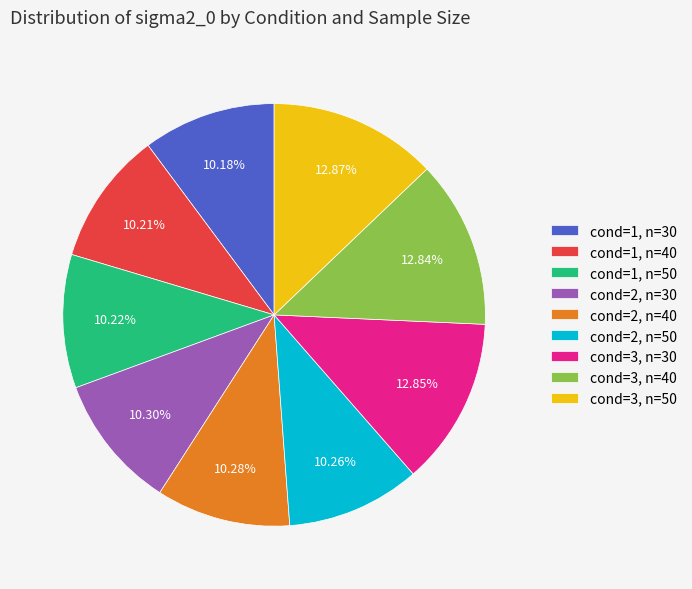

Is the sum of cond=1, n=30 and cond=1, n=40 greater than half?

No